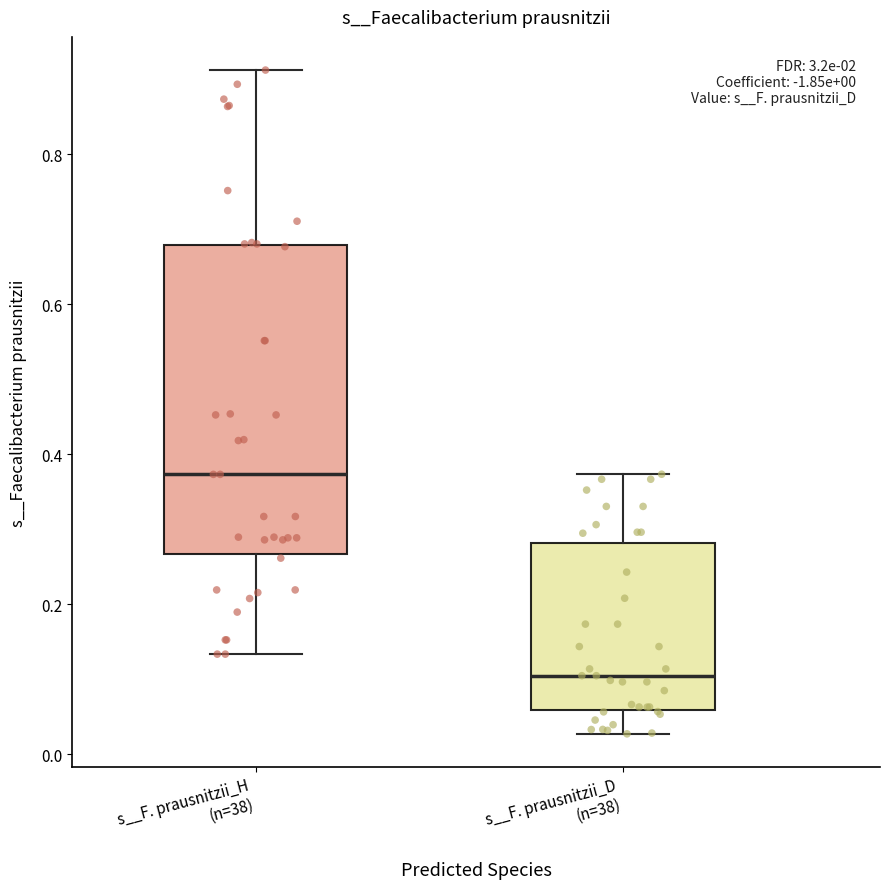

Which box has the lowest median line?

s__F. prausnitzii_D (n=38)